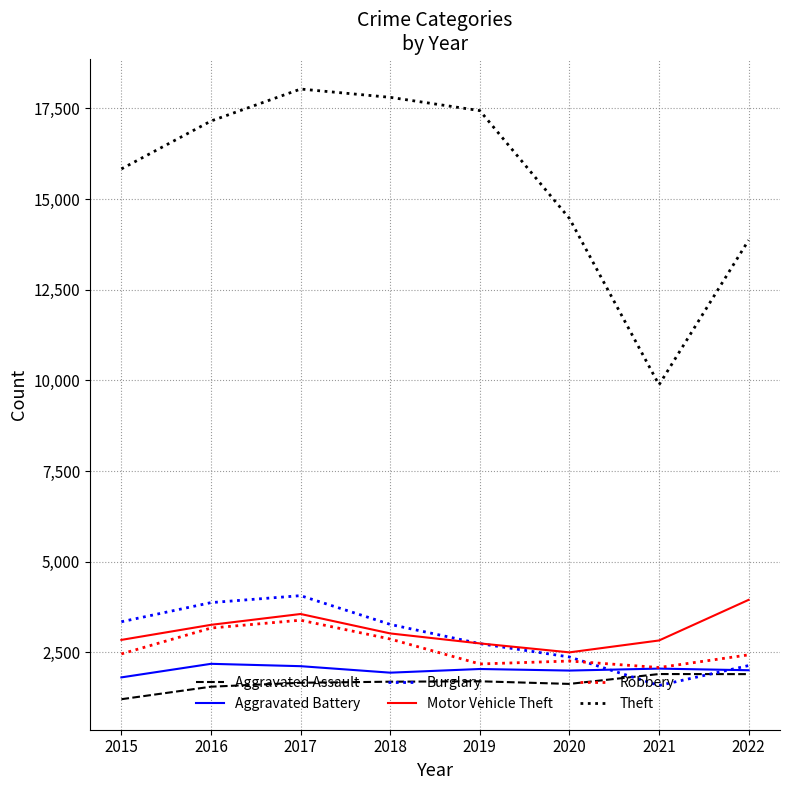

What is the sum of all Aggravated Battery values?

16167